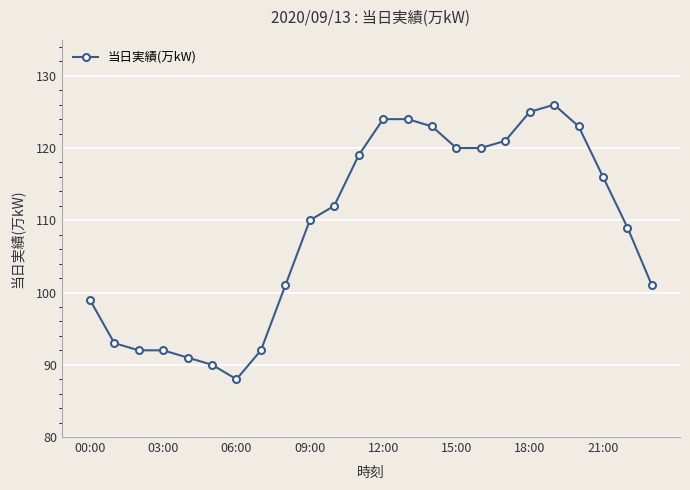

Reading right to left, transcribe all the data shown in this chart.

101	109	116	123	126	125	121	120	120	123	124	124	119	112	110	101	92	88	90	91	92	92	93	99